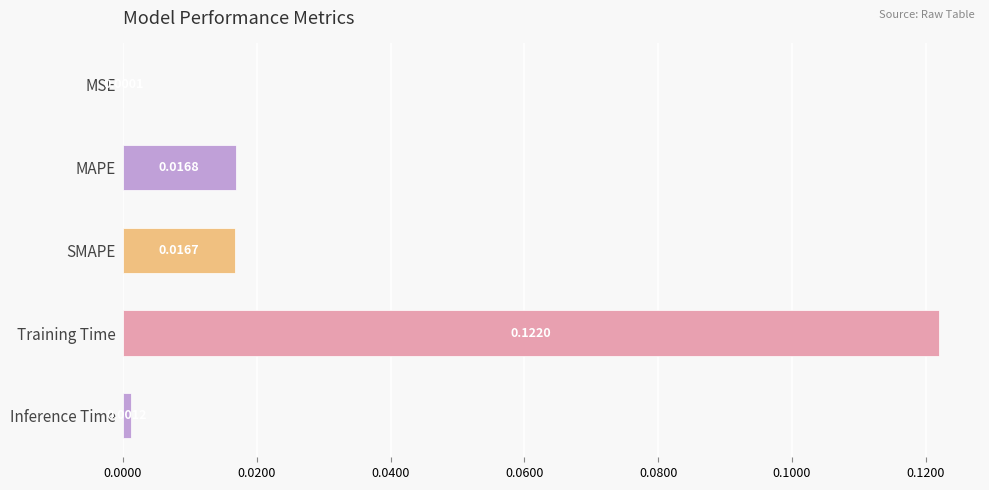

Where is the data nearest to the value 0?

MSE